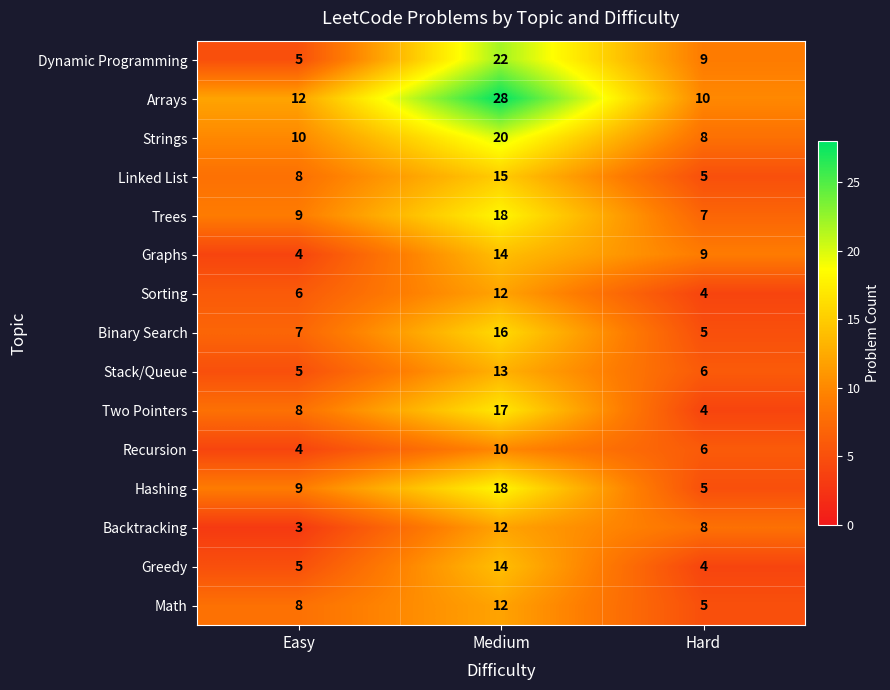

What is the spread (max minus min) of values at Hard?

6